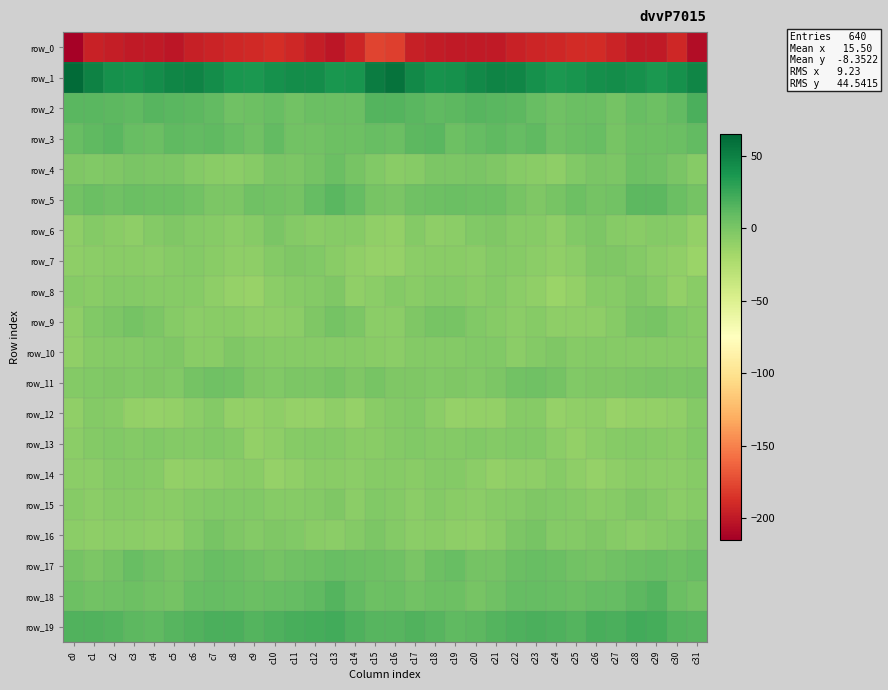

Which label corresponds to the largest value in the chart?

c0